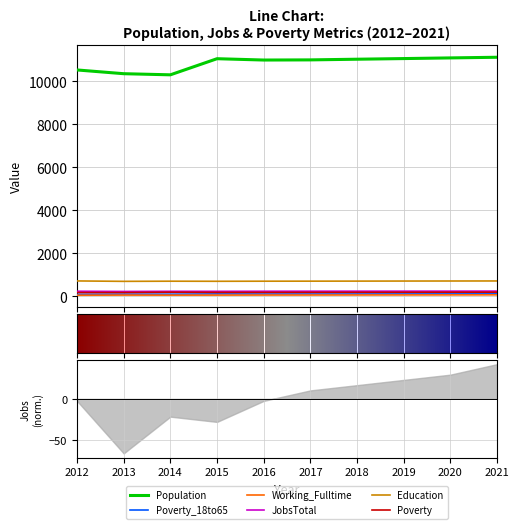

True or false: Poverty and JobsTotal intersect in this chart.

False